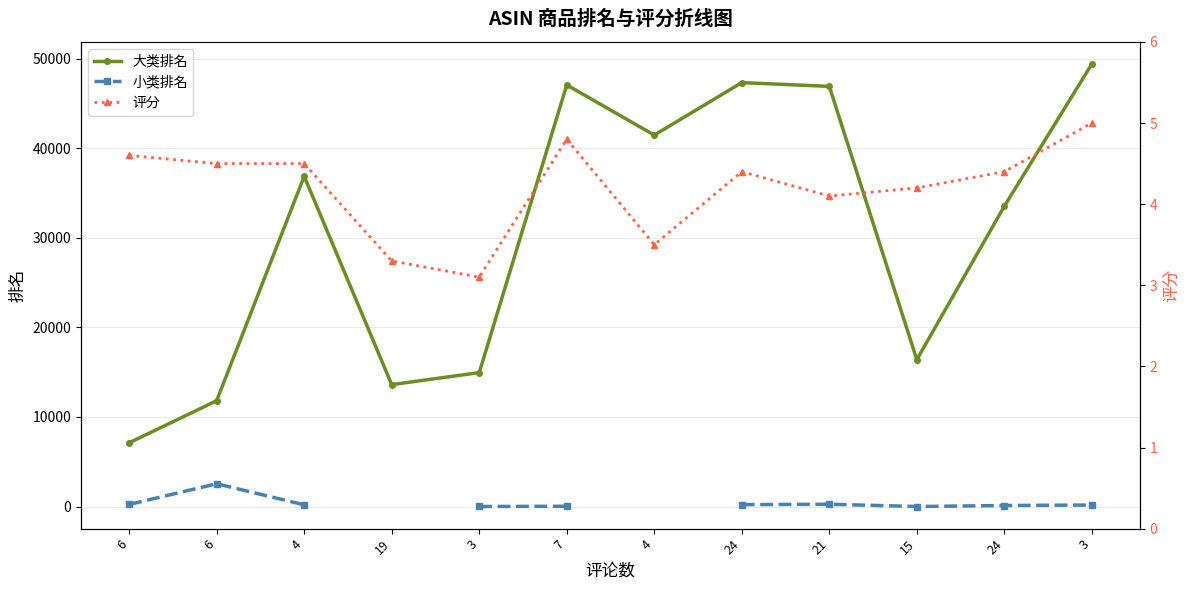

Which has a higher value, 6 or 24?

24